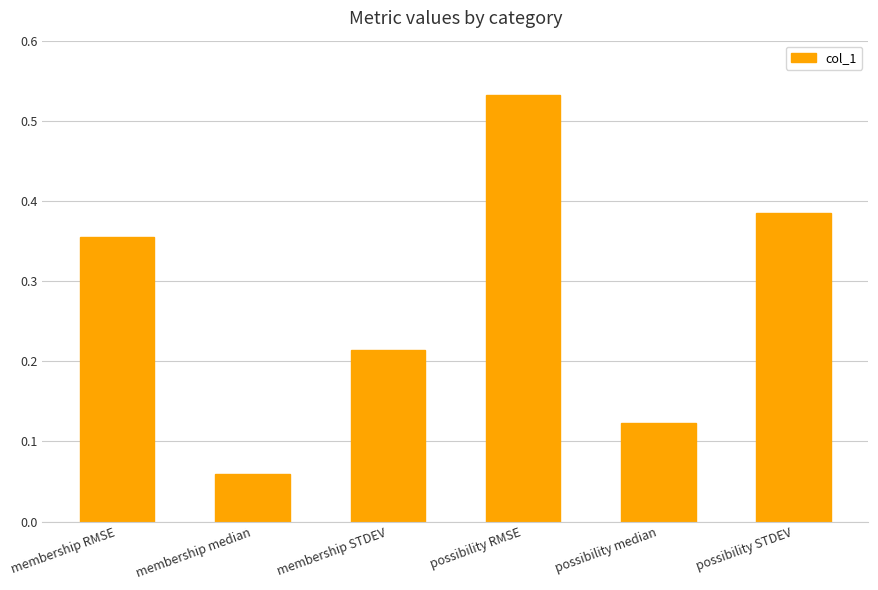

What is the label of the 4th bar from the left?

possibility RMSE